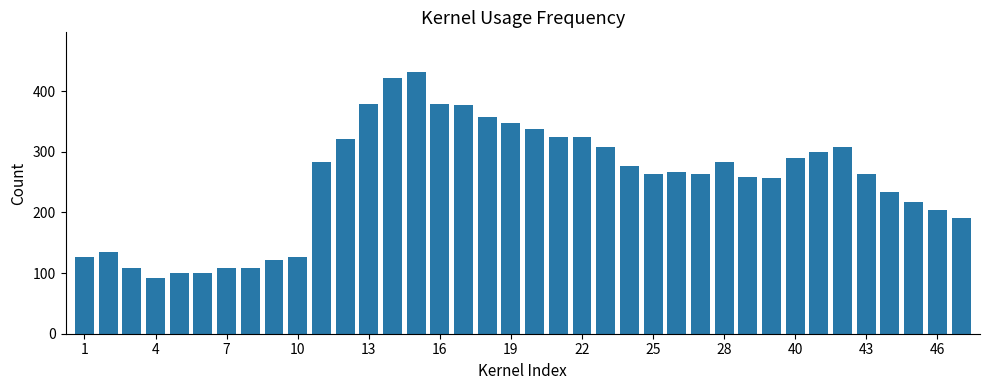

What is the difference between the second highest and minimum values?

329